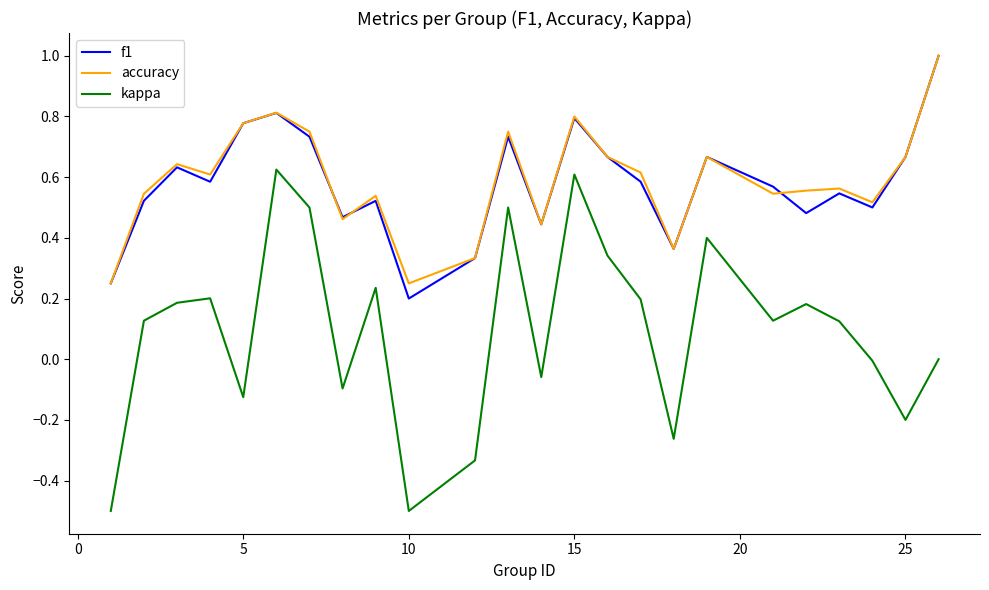

True or false: accuracy and kappa cross at least once.

False